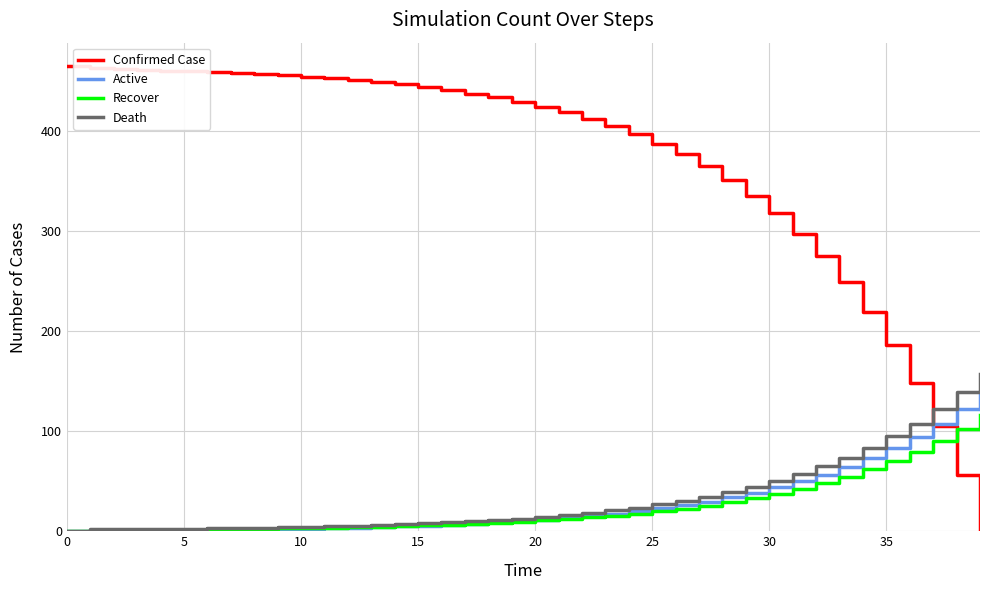

Which series has the largest total across all categories?

Confirmed Case